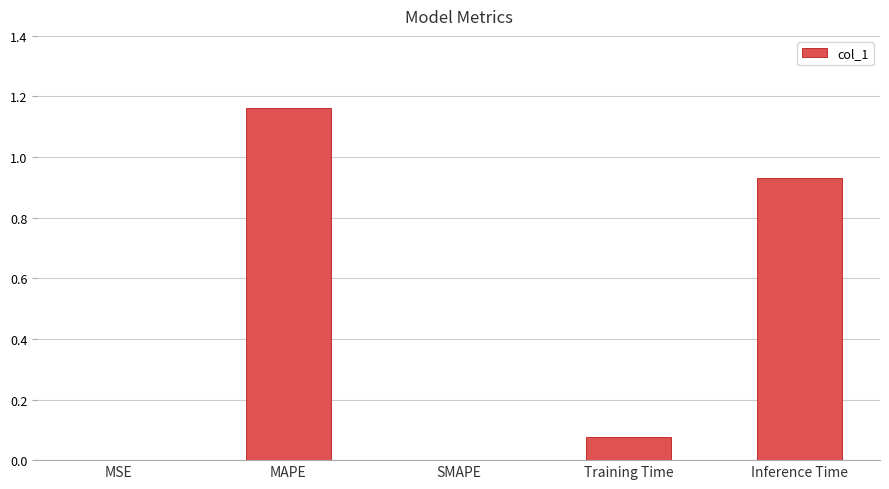

The chart shows a value of 0.0 at MSE. True or false?

True